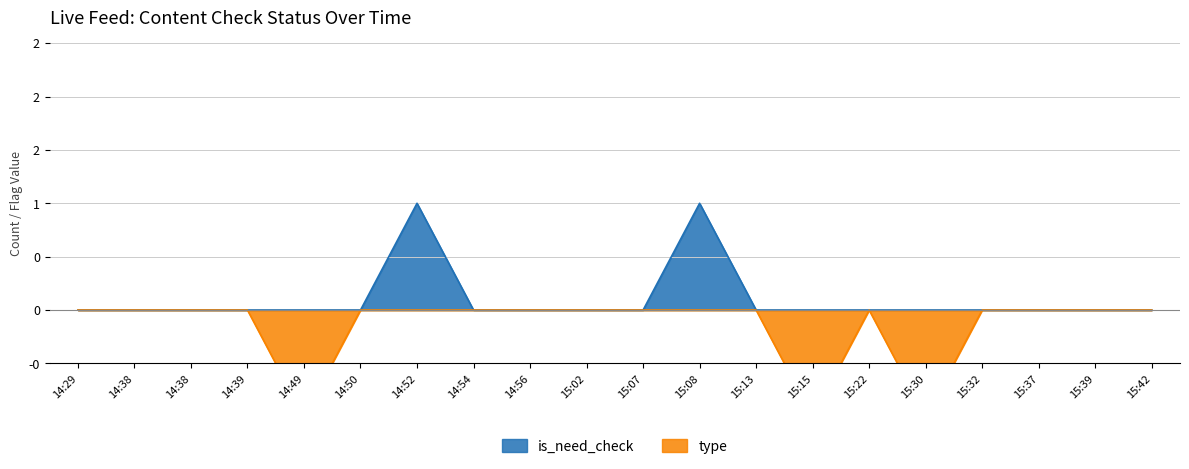

The value of type at 15:37 is -1. True or false?

False